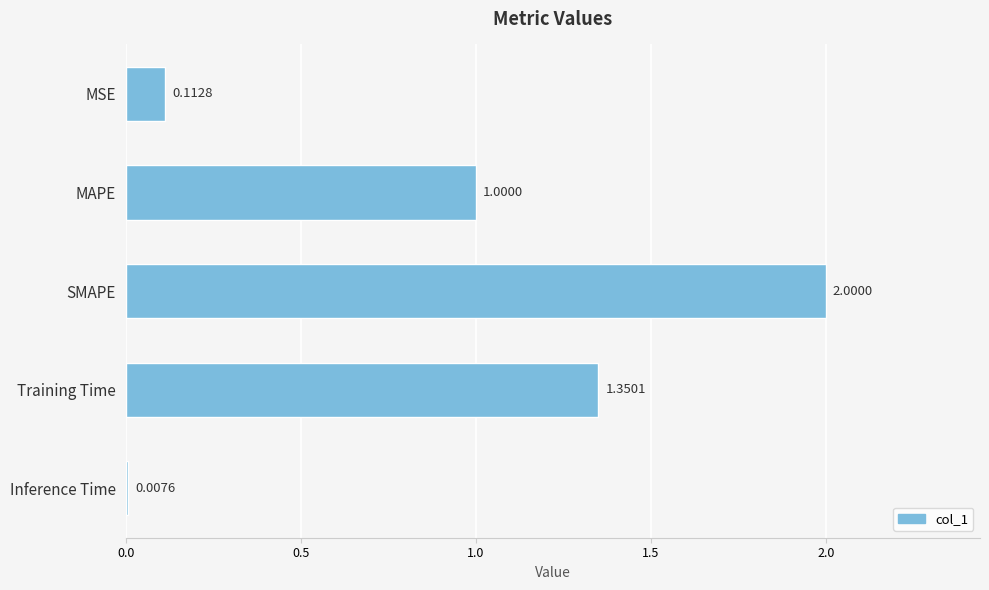

What is the change in value from MAPE to SMAPE?

+1.0